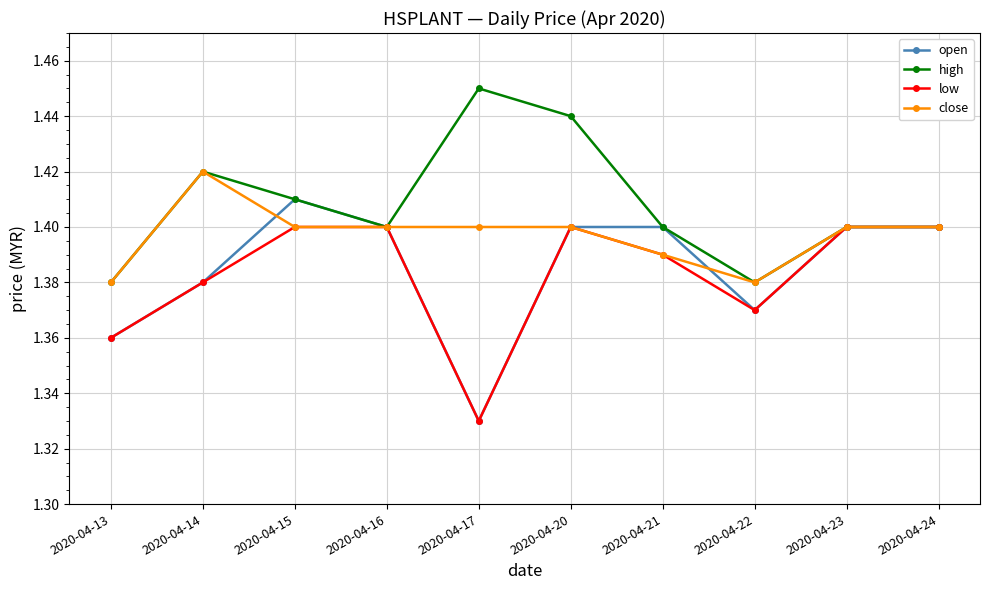

What is the sum of all low values?

13.8